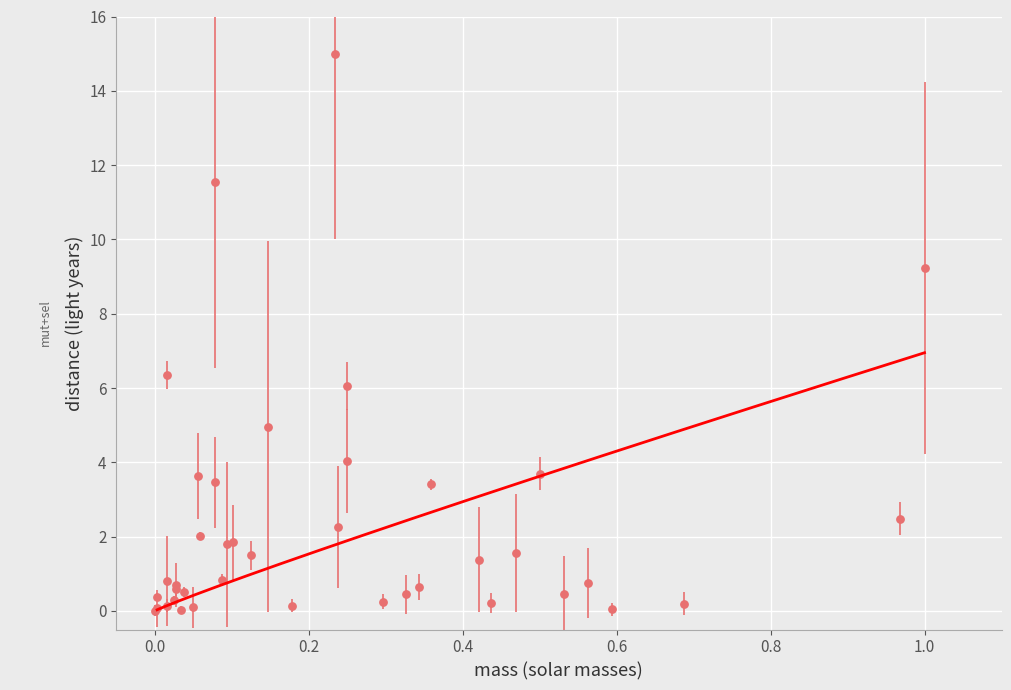

What Y value in the scatter plot is closest to 7?

6.3